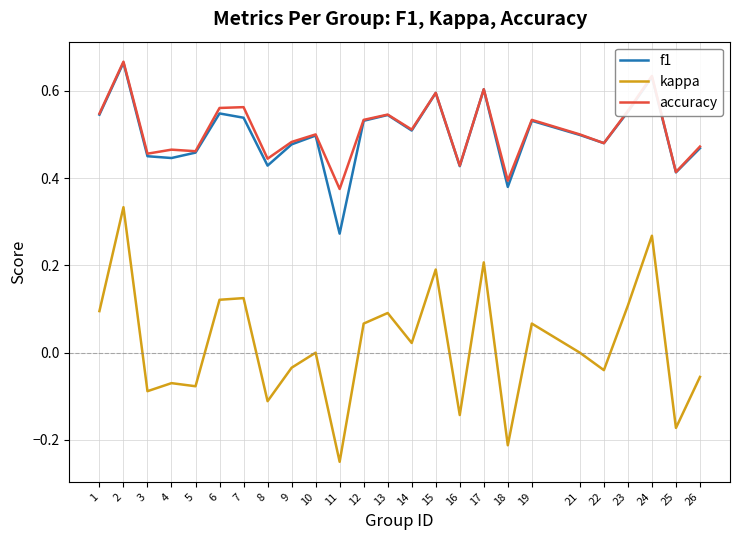

True or false: f1 and kappa intersect in this chart.

False